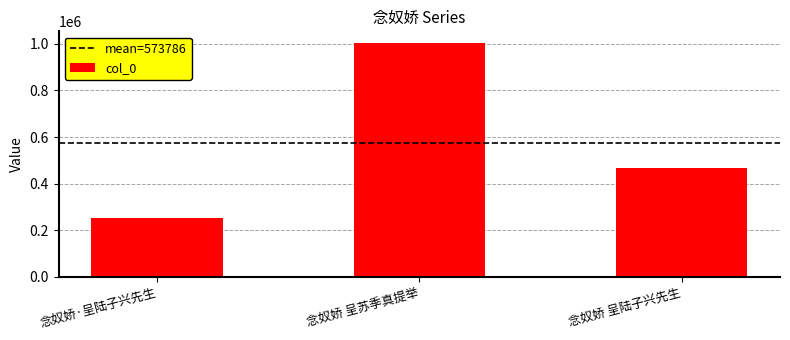

Reading left to right, extract all data points from this chart.

253016	1003447	464896